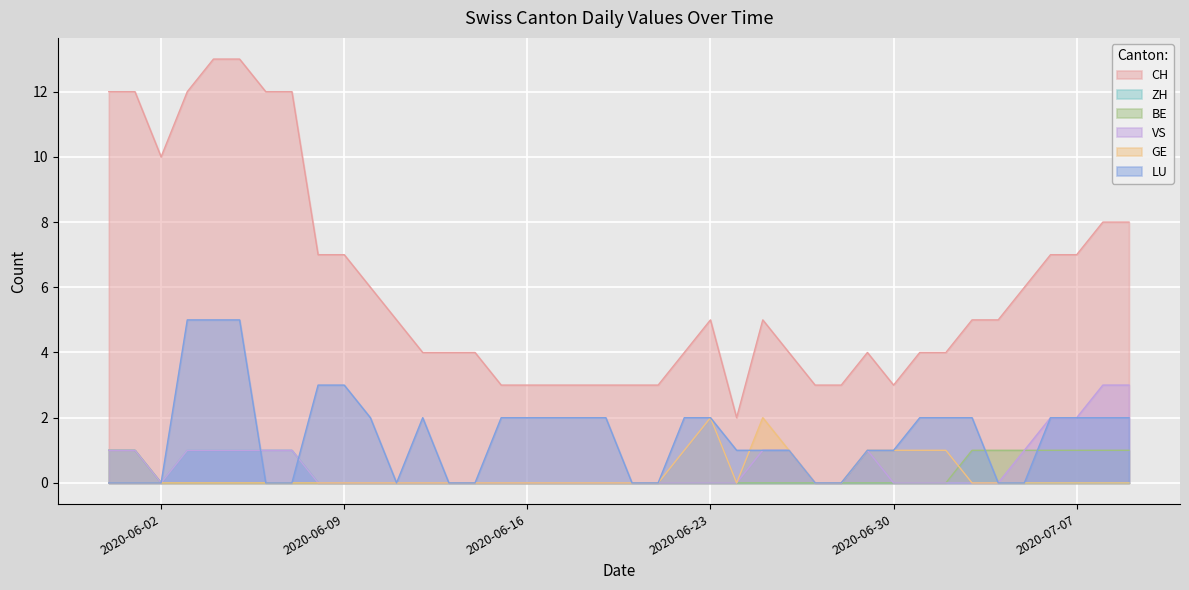

Rank the categories by BE value from highest to lowest.

2020-05-31, 2020-06-01, 2020-07-03, 2020-07-04, 2020-07-05, 2020-07-06, 2020-07-07, 2020-07-08, 2020-07-09, 2020-06-02, 2020-06-03, 2020-06-04, 2020-06-05, 2020-06-06, 2020-06-07, 2020-06-08, 2020-06-09, 2020-06-10, 2020-06-11, 2020-06-12, 2020-06-13, 2020-06-14, 2020-06-15, 2020-06-16, 2020-06-17, 2020-06-18, 2020-06-19, 2020-06-20, 2020-06-21, 2020-06-22, 2020-06-23, 2020-06-24, 2020-06-25, 2020-06-26, 2020-06-27, 2020-06-28, 2020-06-29, 2020-06-30, 2020-07-01, 2020-07-02